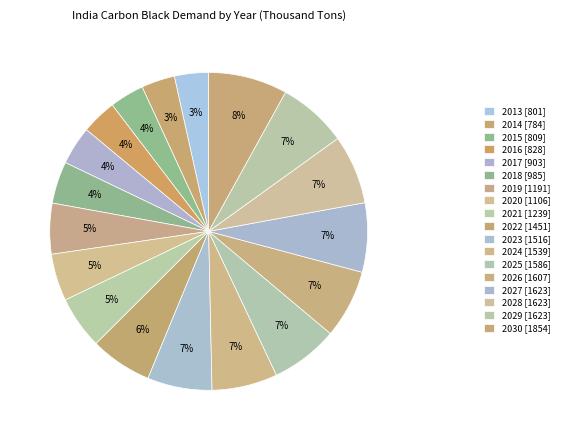

To the nearest percent, what is the combined percentage of 2027 and 2025?

14%